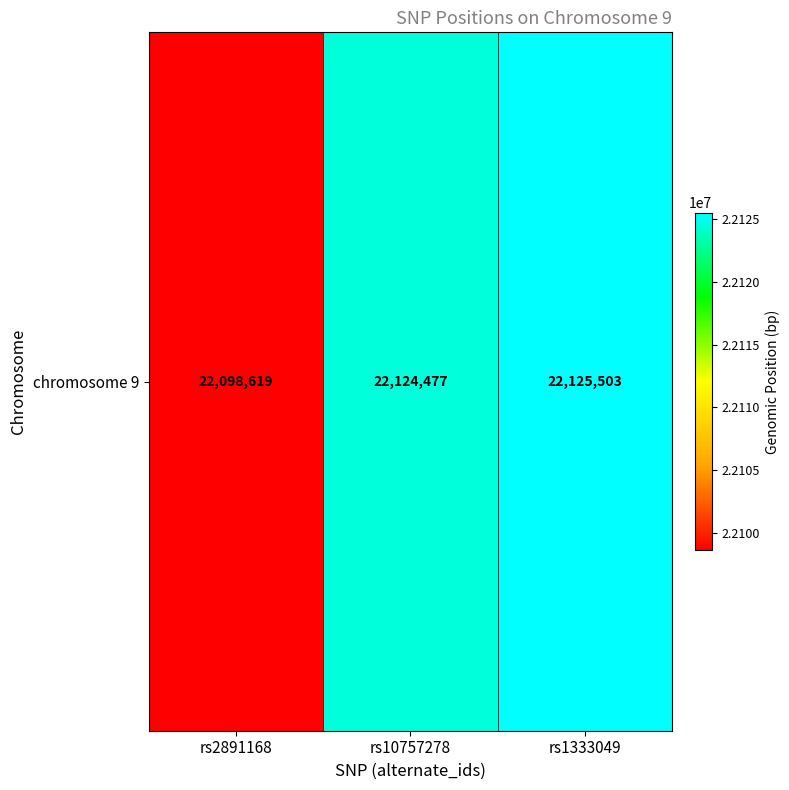

The chart shows a value of 14490140 at rs10757278. True or false?

False